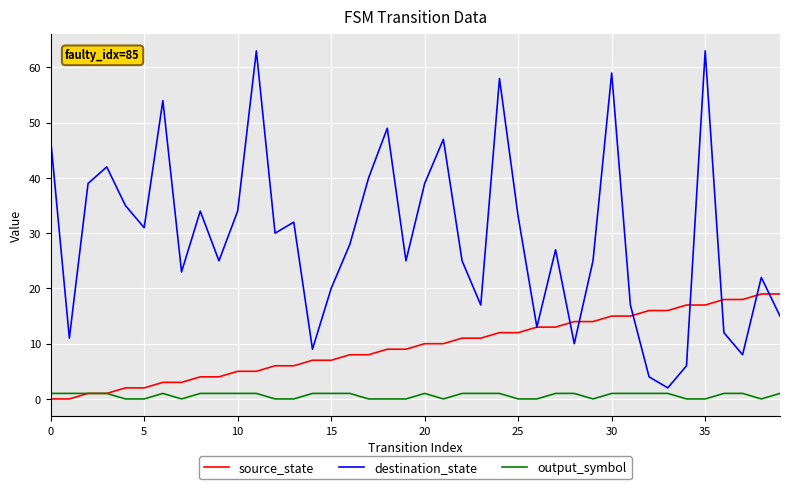

What is the greatest value displayed?

63